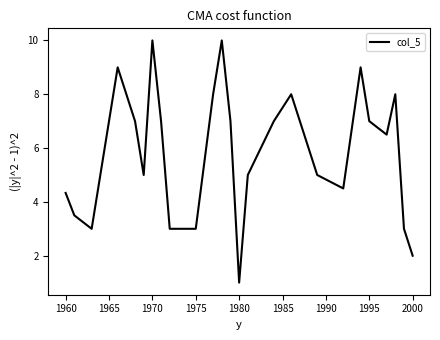

What is the maximum value shown in the chart?

10.0